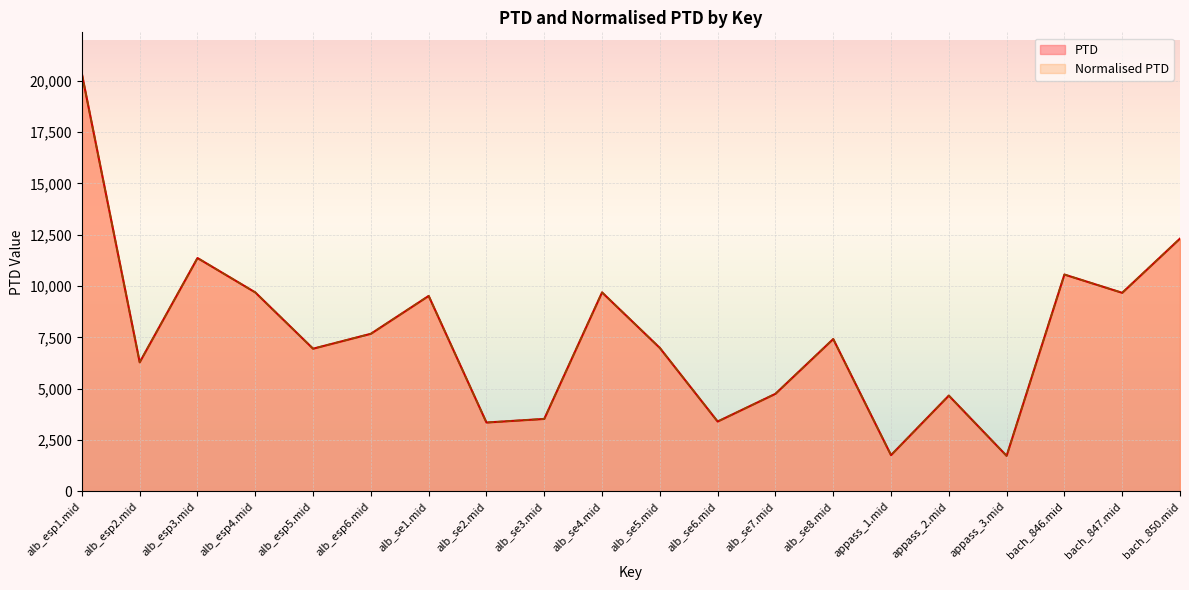

At bach_847.mid, list the series in order from largest to smallest.

PTD, Normalised PTD